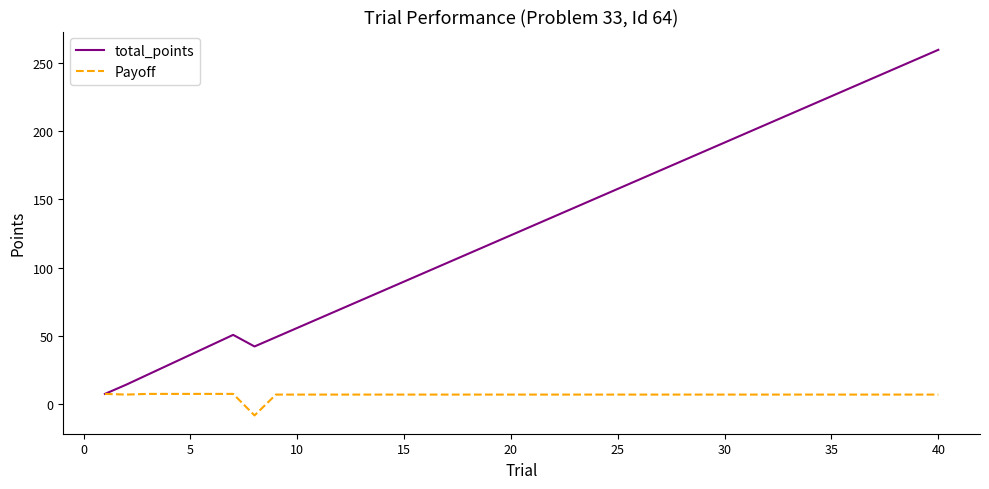

What is the smallest value displayed?

-8.5